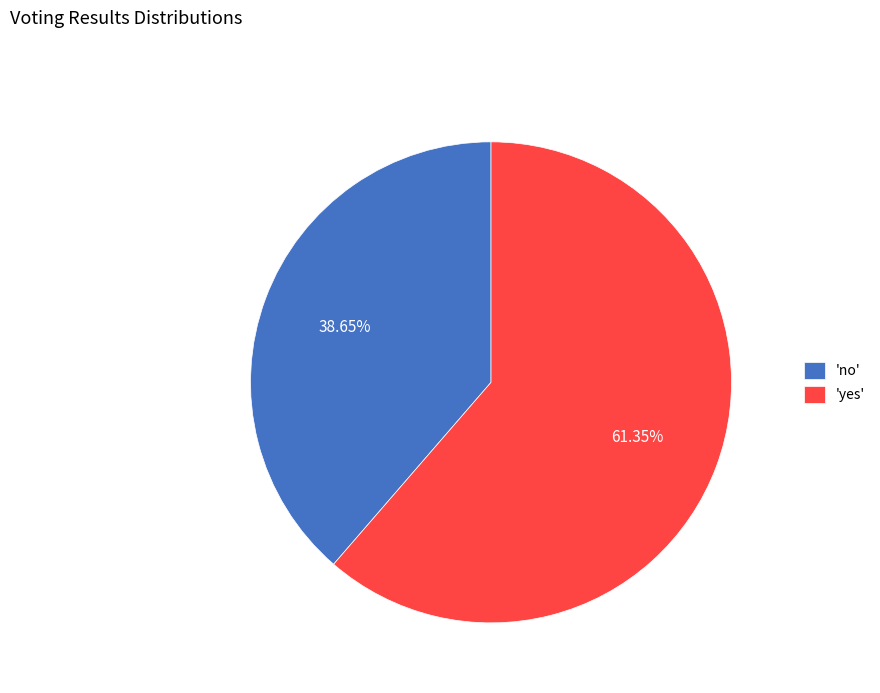

Do 'no' and 'yes' together represent more than half of the pie?

Yes